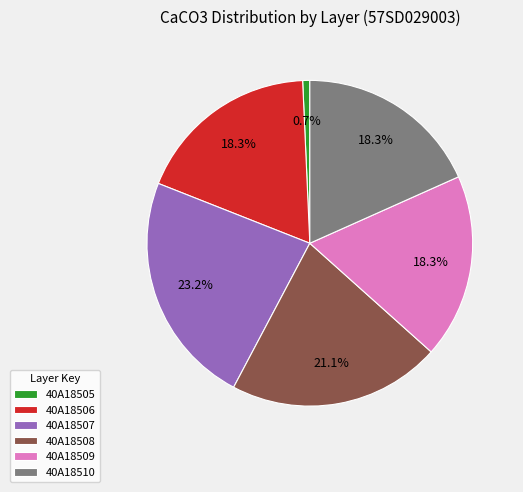

To the nearest percent, what is the difference between the 40A18508 and 40A18505 slice percentages?

20%